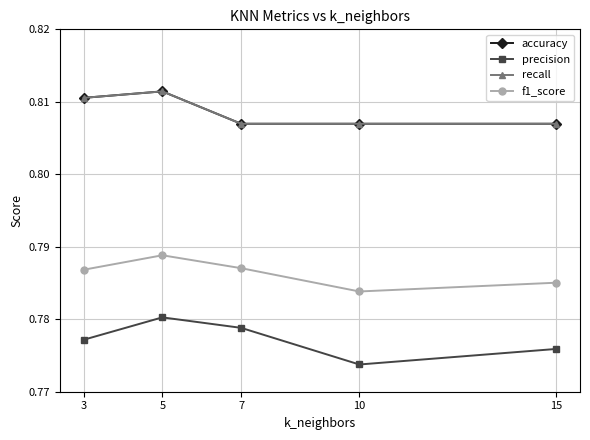

Which category has the highest value in the f1_score series?

5